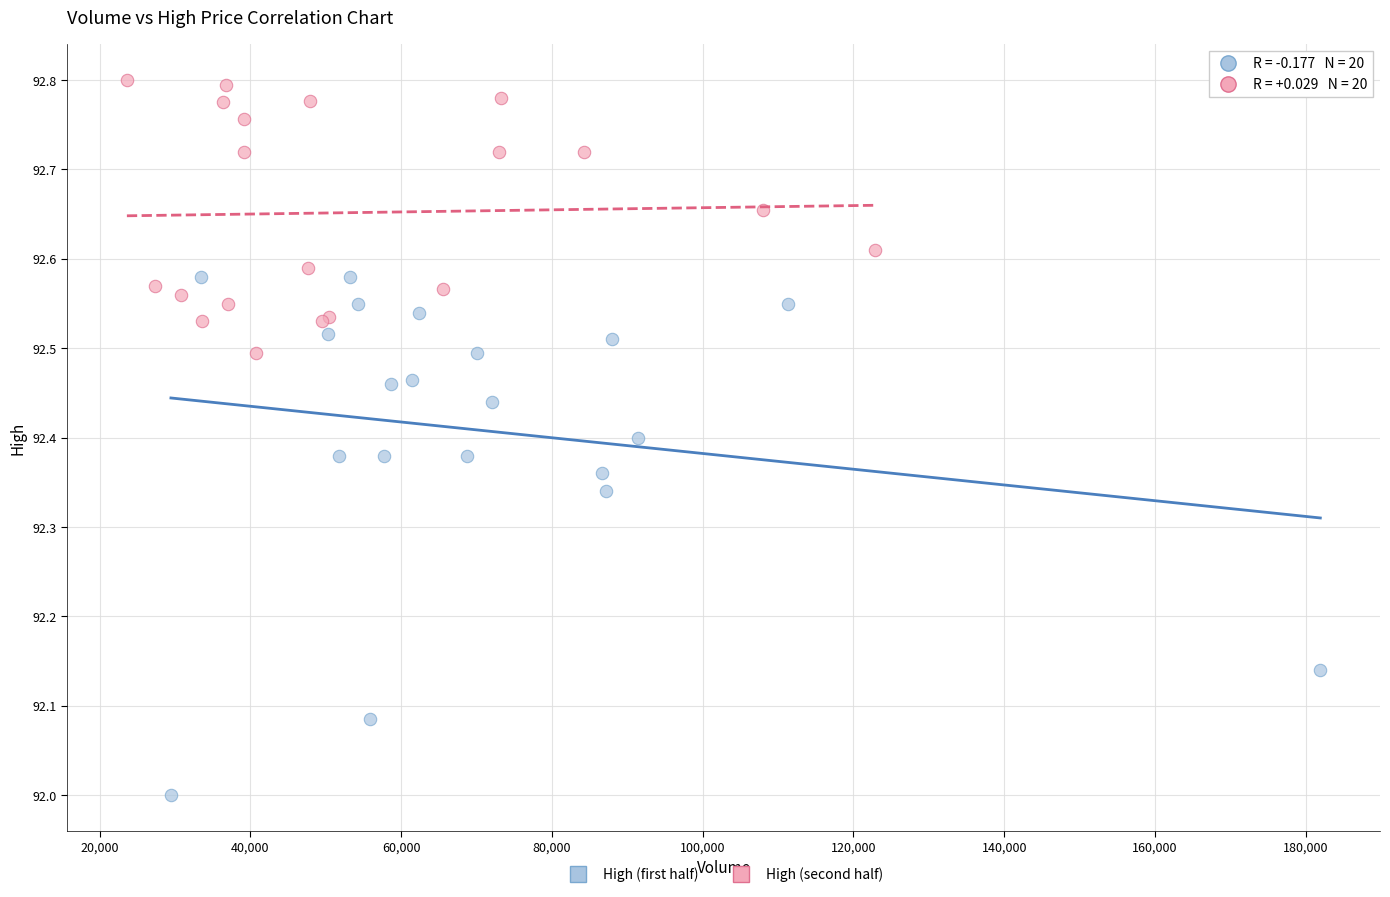

Which series has the largest Y range (max minus min)?

High (first half)